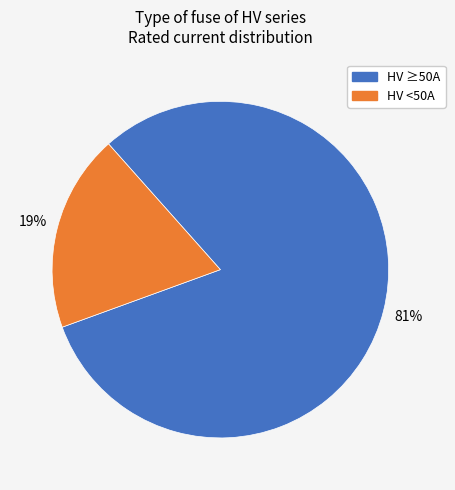

Does any single category account for the majority?

Yes